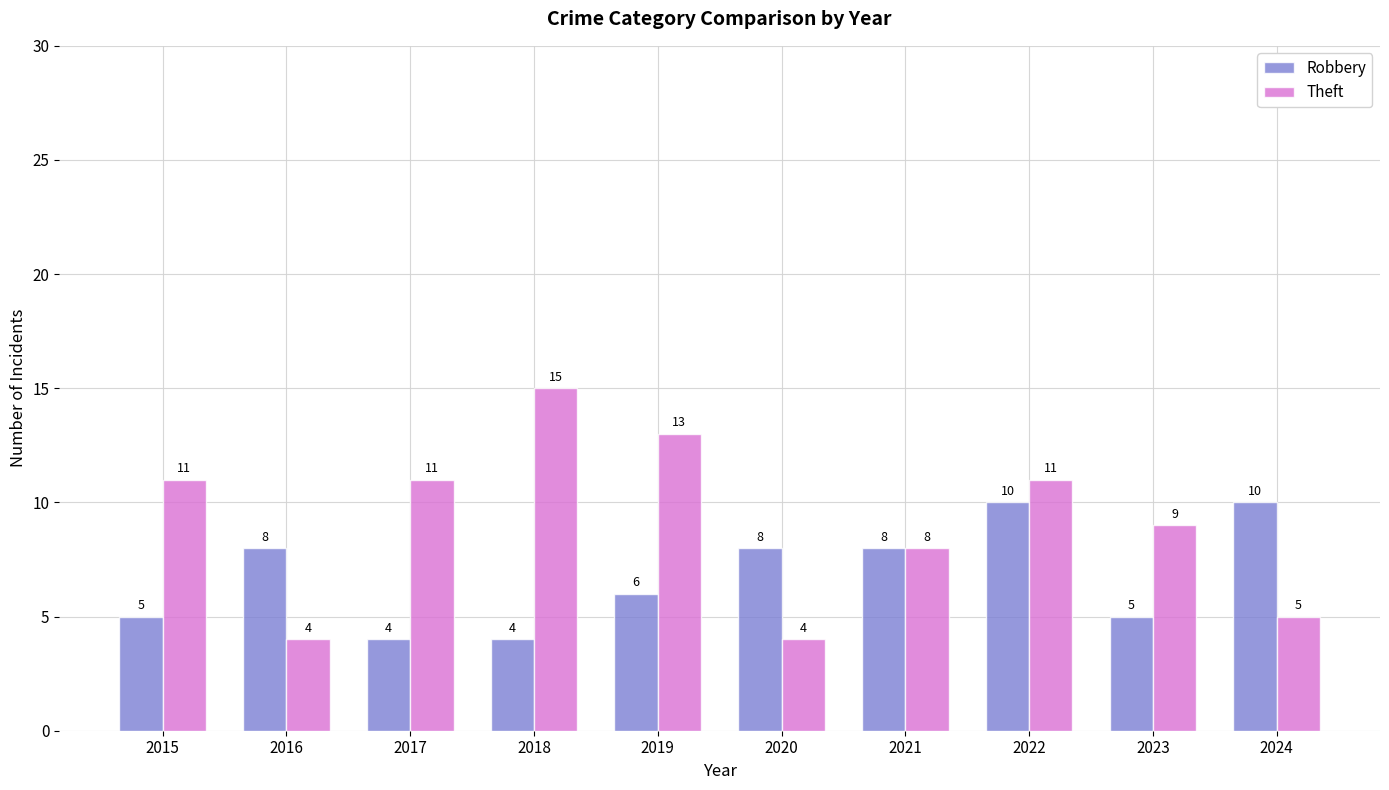

What is the approximate value of Robbery at 2017?

4